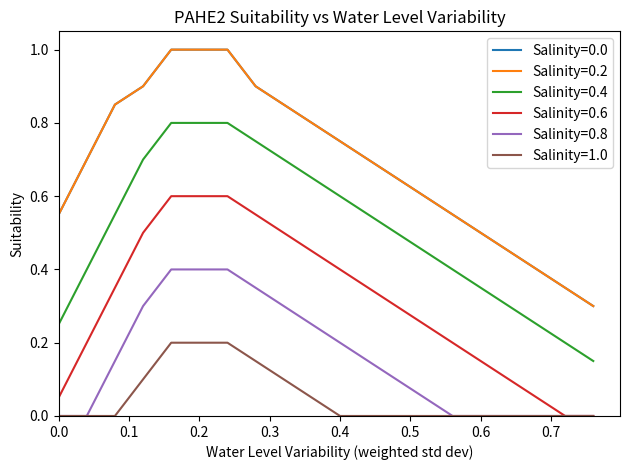

Is this an area chart (filled region under the line)?

No